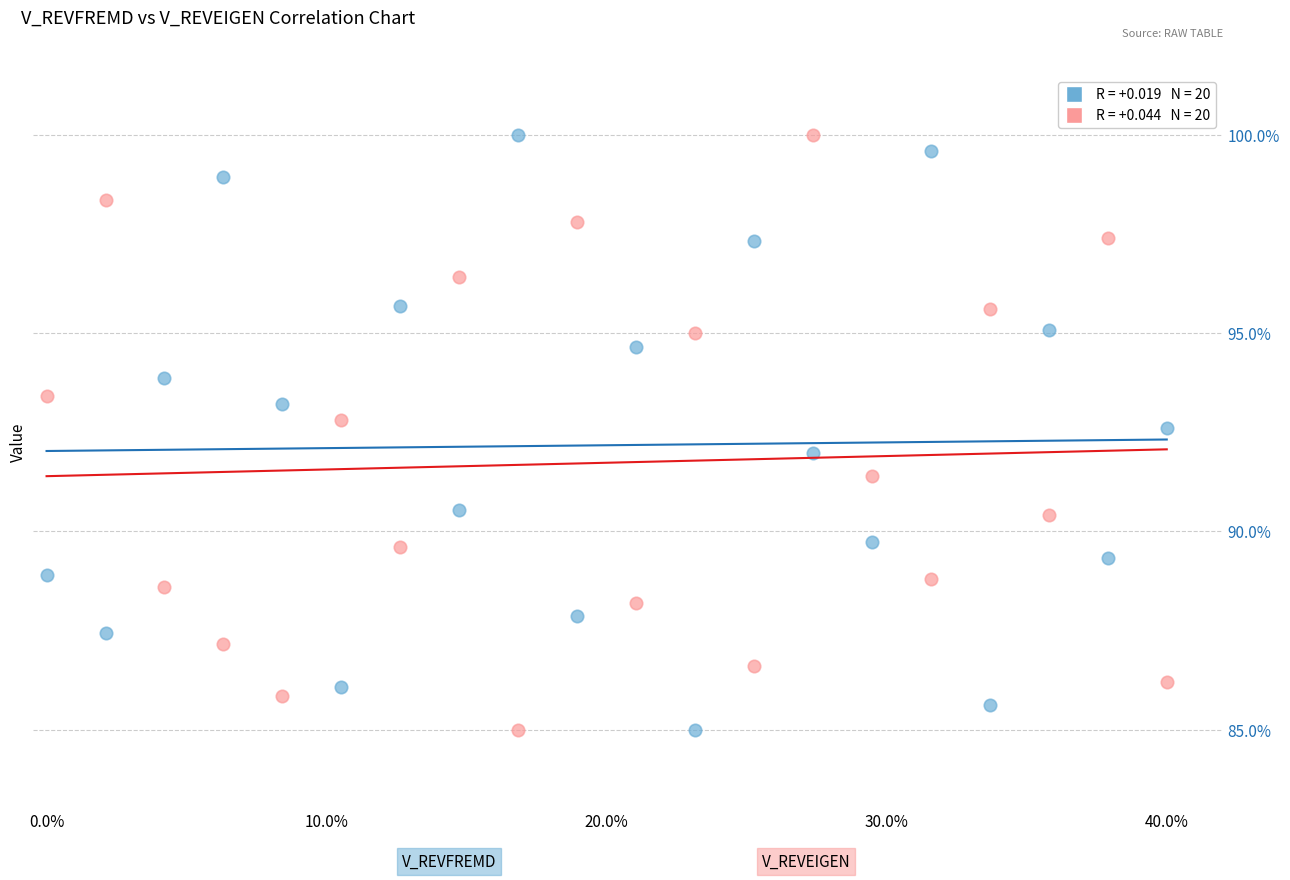

Across all data points, what is the range of Y values (max minus min)?

15.0